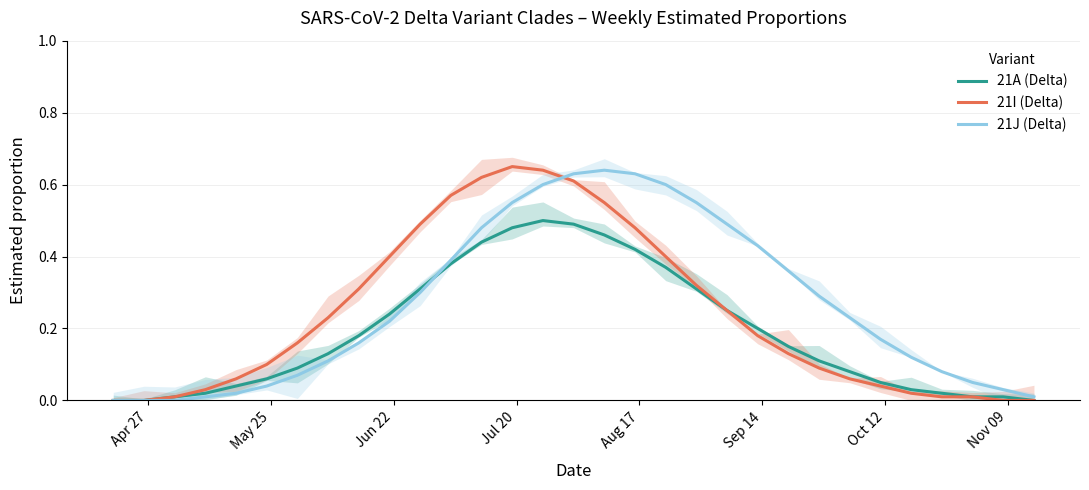

How many intersections are there between 21J (Delta) and 21A (Delta)?

1